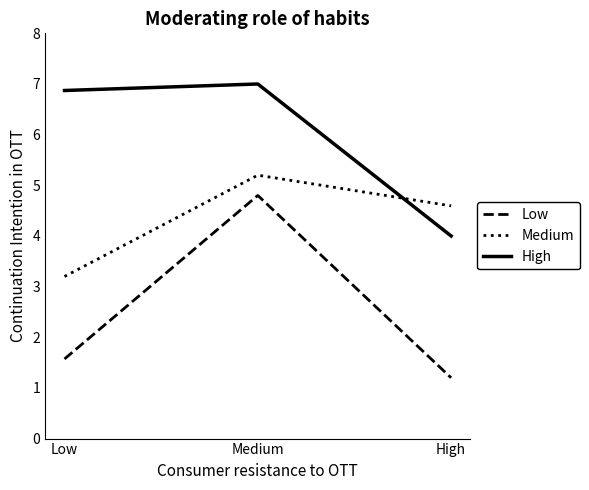

What is the sum of the Low values at High and Medium?

6.0